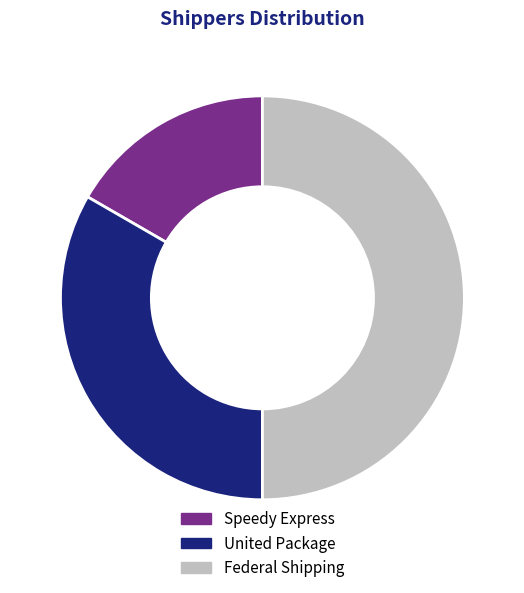

Rank the categories by value from lowest to highest.

Speedy Express, United Package, Federal Shipping